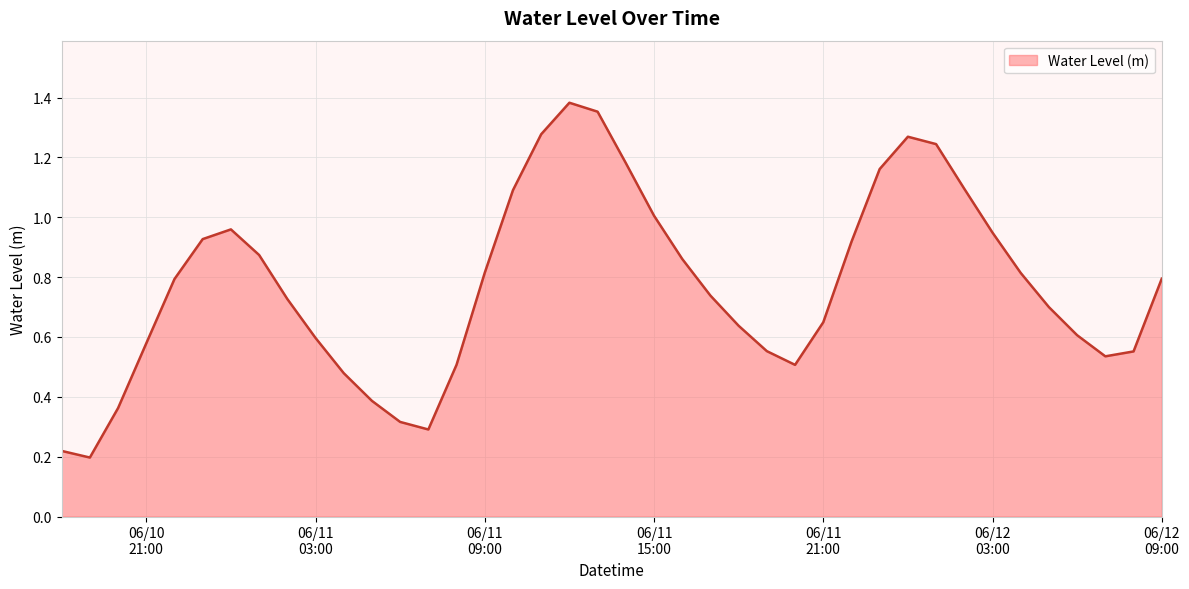

What is the label of the 16th point from the right?

2025-06-11 18:00:00